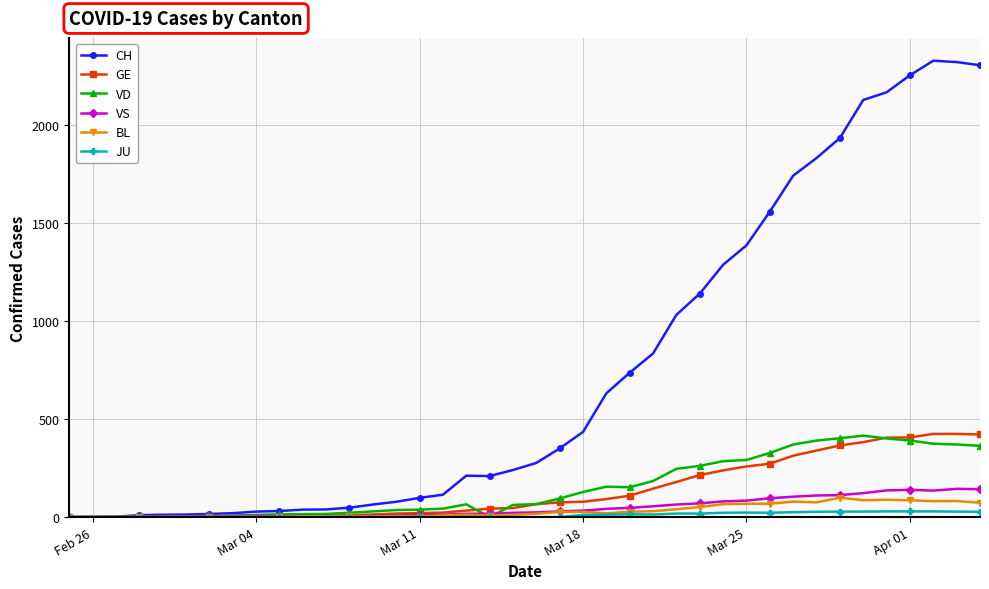

What is the greatest value displayed?

2326